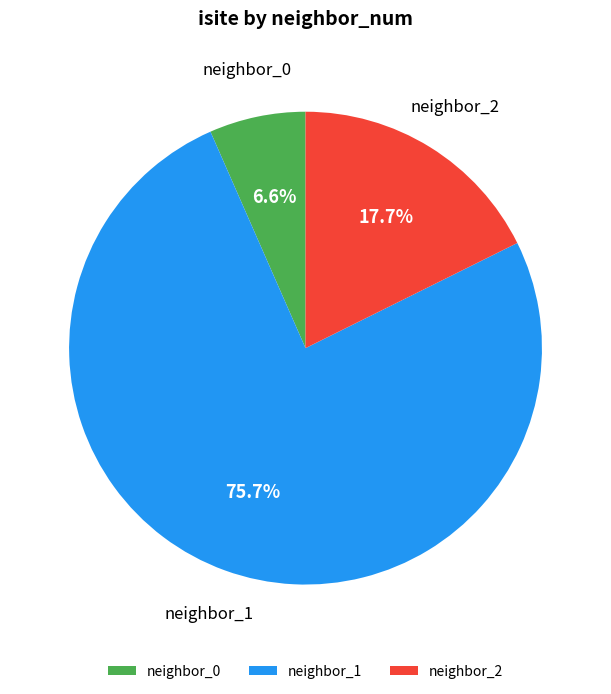

Does any single category account for the majority?

Yes